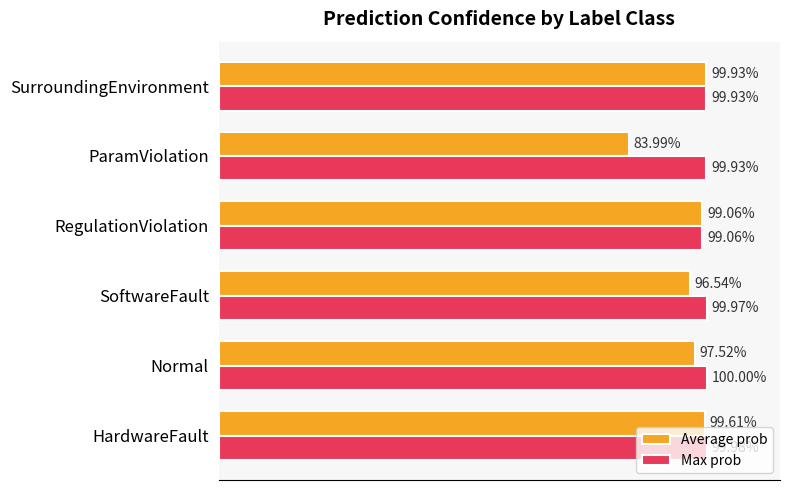

What are all the series names shown in the legend?

Average prob, Max prob